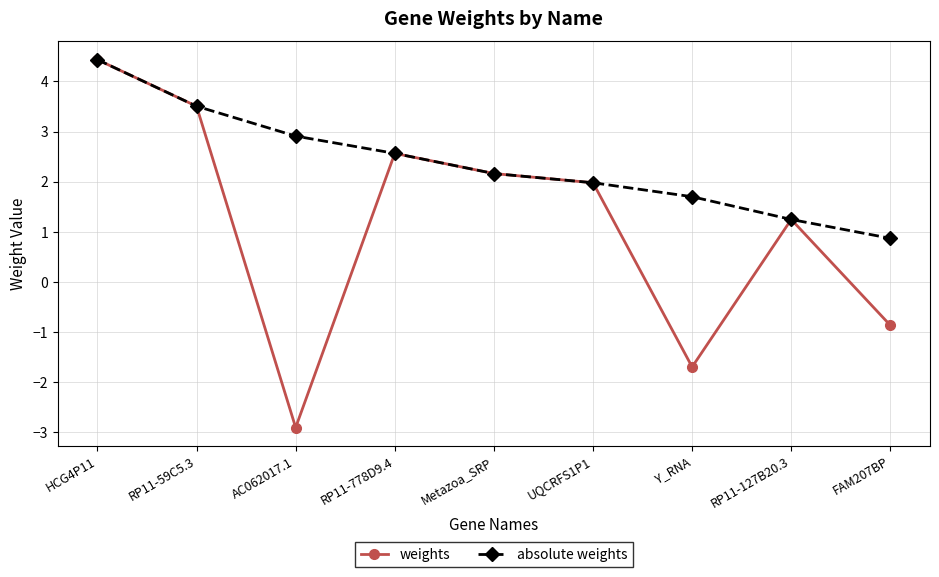

True or false: absolute weights has a value of 7.8 at HCG4P11.

False